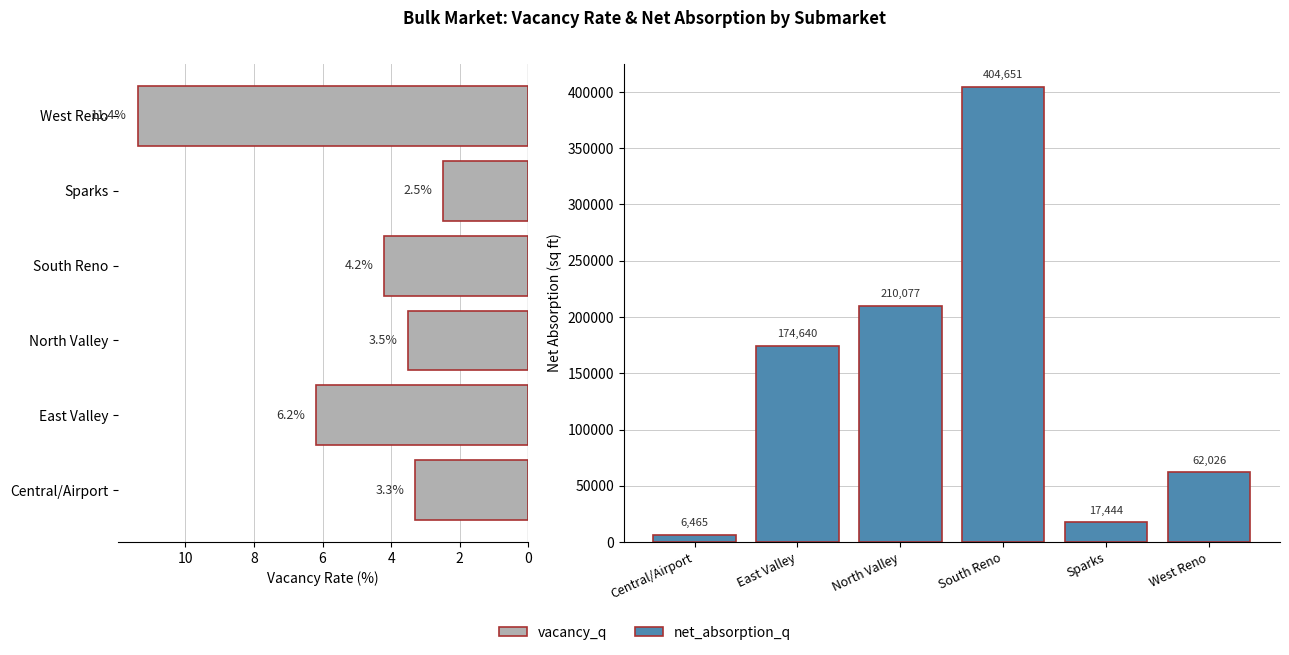

Does the chart contain any negative values?

No